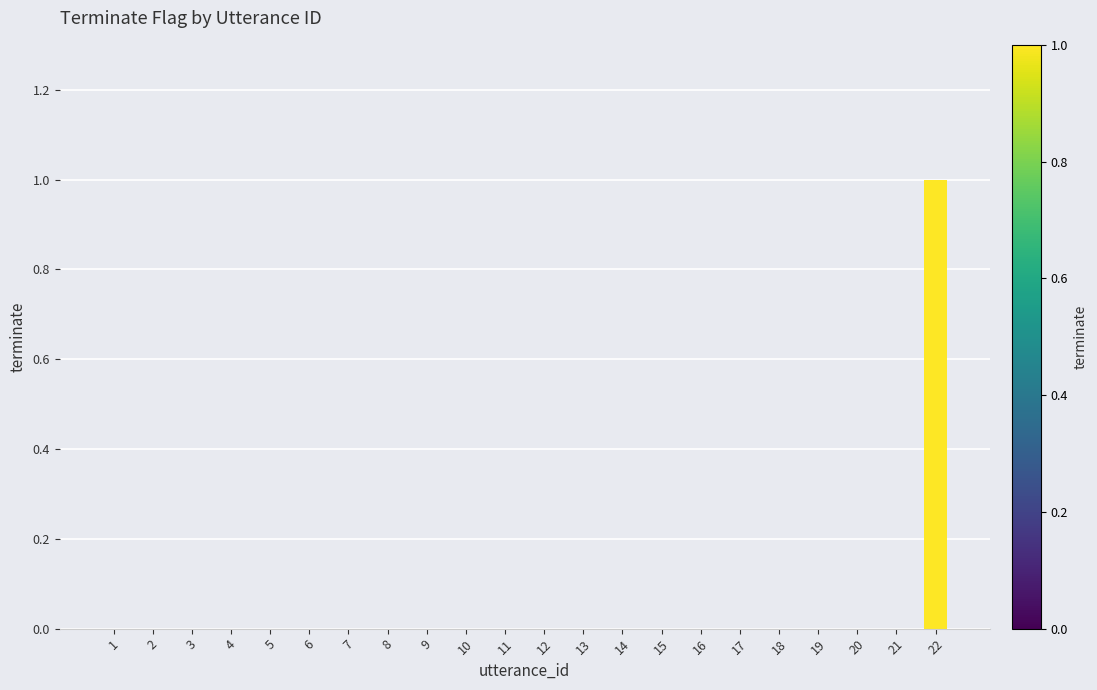

Reading right to left, extract all data points from this chart.

1	0	0	0	0	0	0	0	0	0	0	0	0	0	0	0	0	0	0	0	0	0